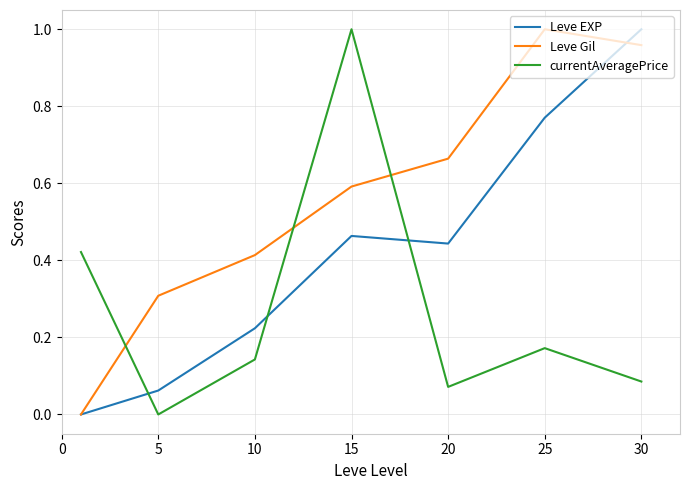

Count the number of data series in this chart.

3